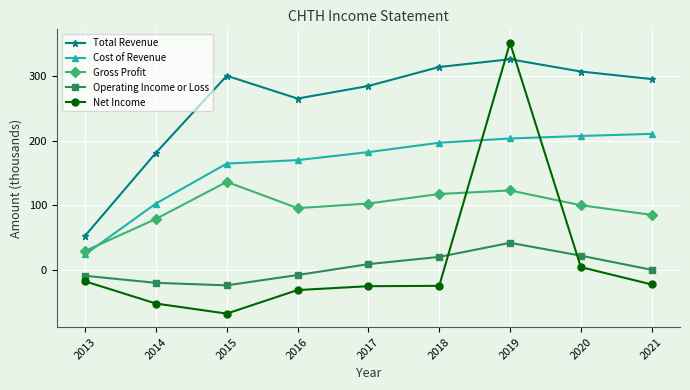

Does the chart display data point markers on the line(s)?

Yes